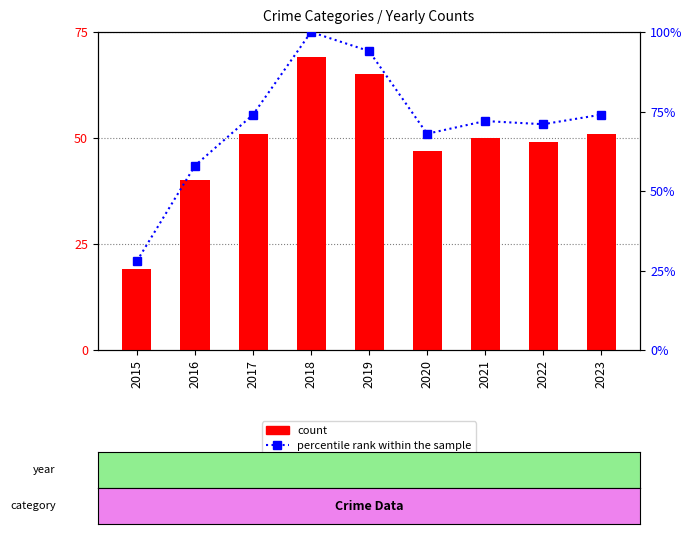

Which series has the largest total across all categories?

percentile rank within the sample